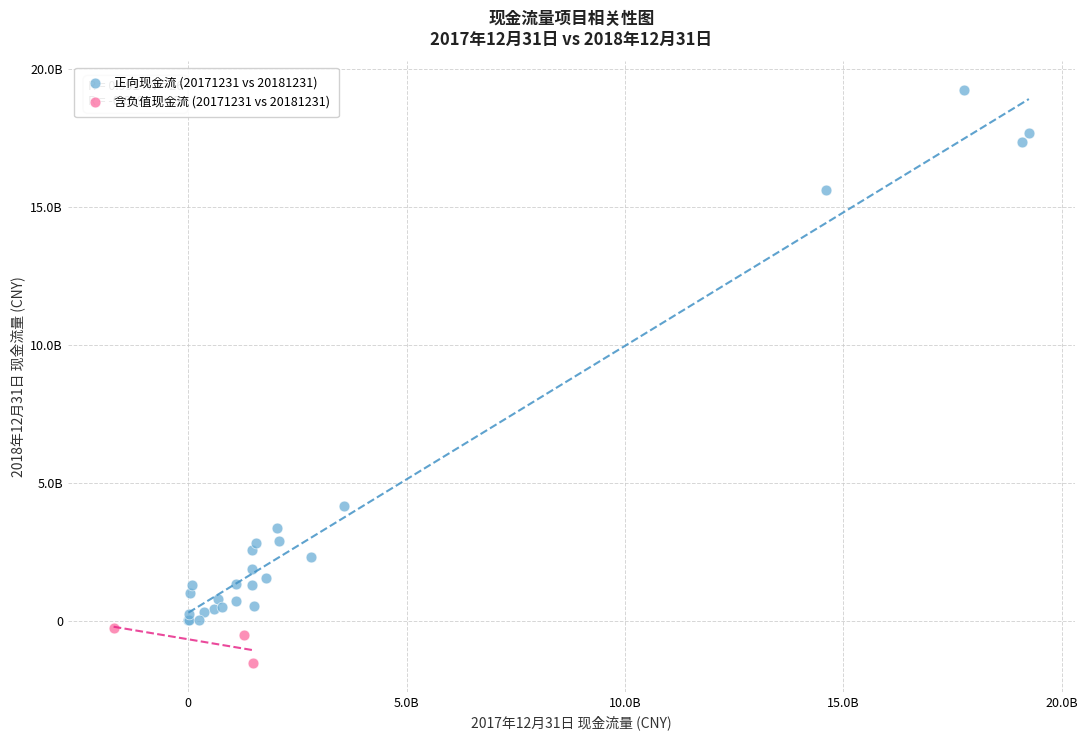

What are all the series names shown in the legend?

正向现金流 (20171231 vs 20181231), 含负值现金流 (20171231 vs 20181231)